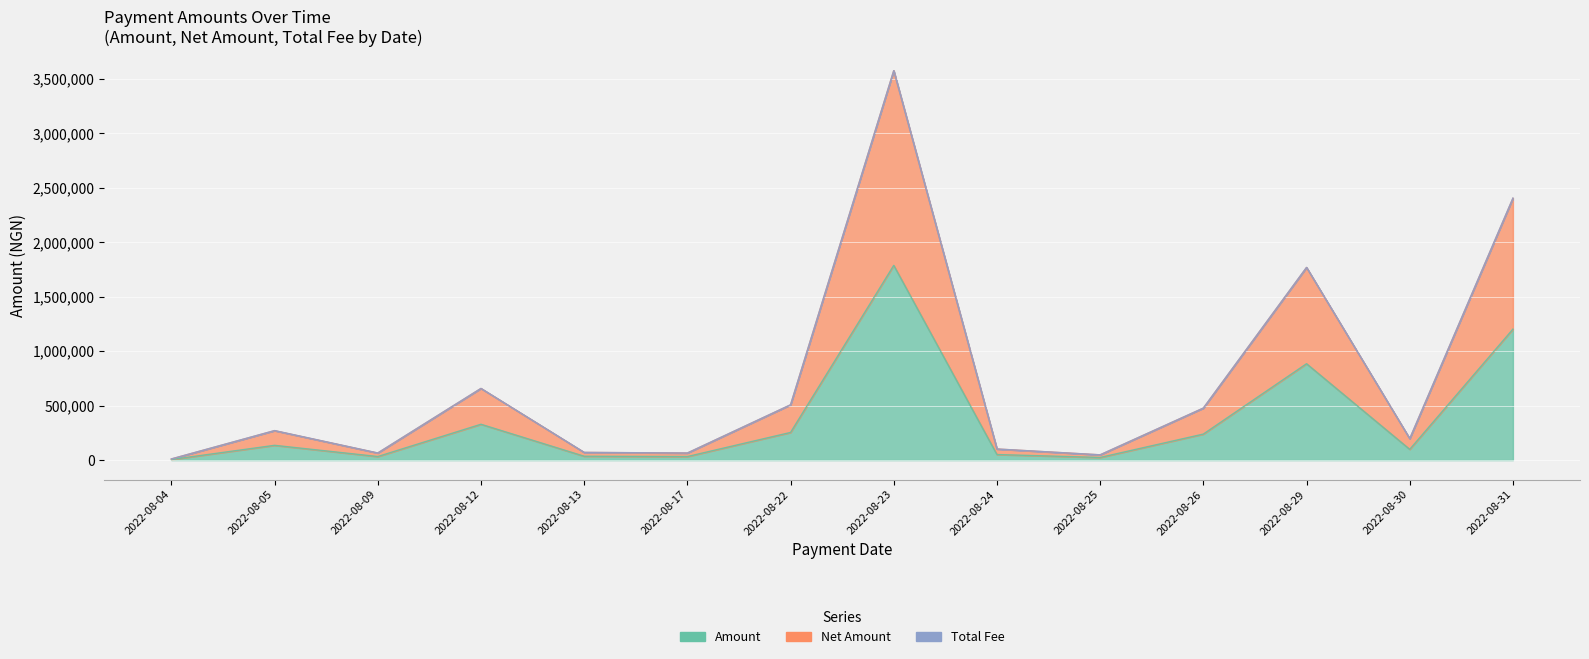

What is the value of the Amount point at the 4th from the left?

329111.2